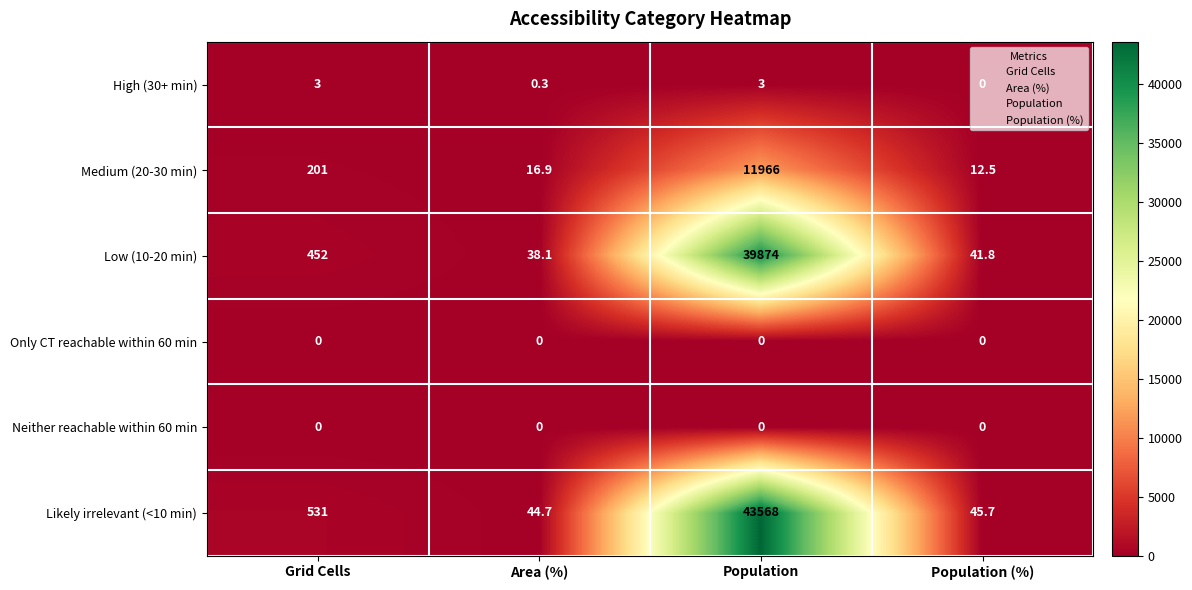

True or false: Medium (20-30 min) has a value of 15903.7 at Population.

False